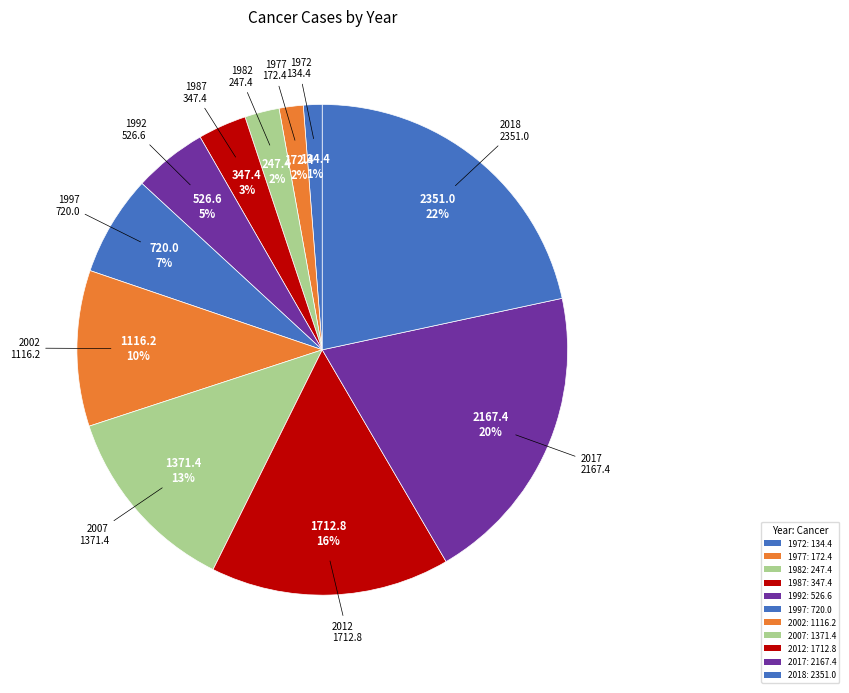

Is there any slice that represents more than half of the pie?

No